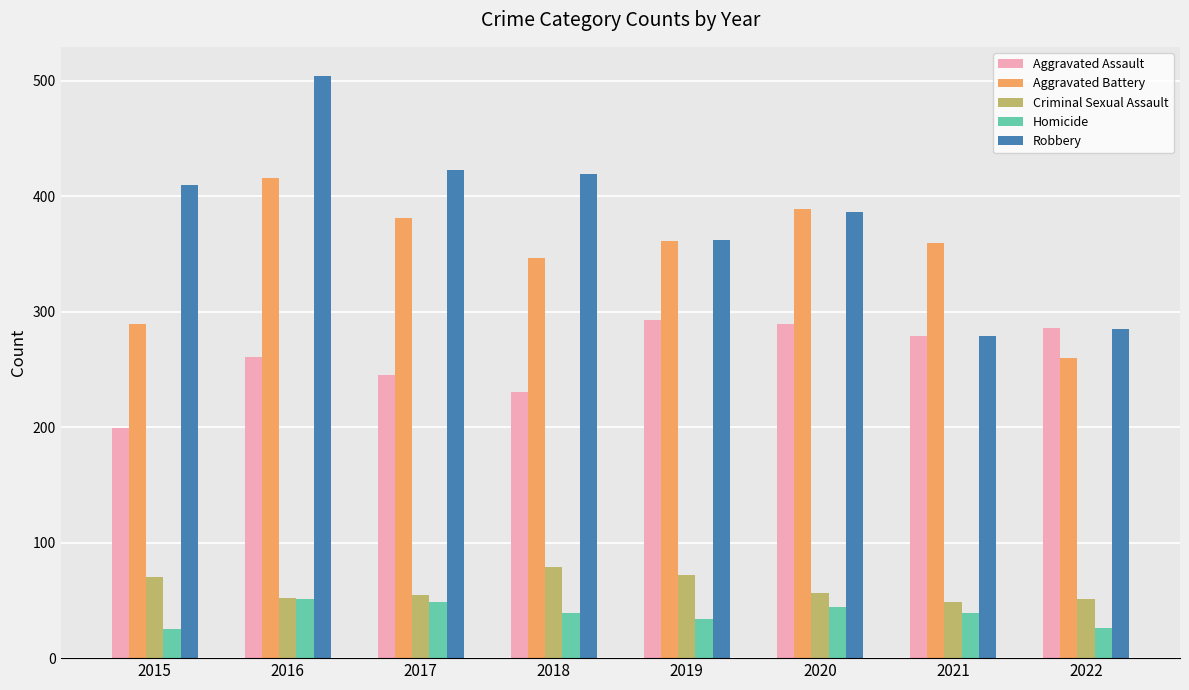

The Aggravated Assault series shows 230 at 2018. True or false?

True